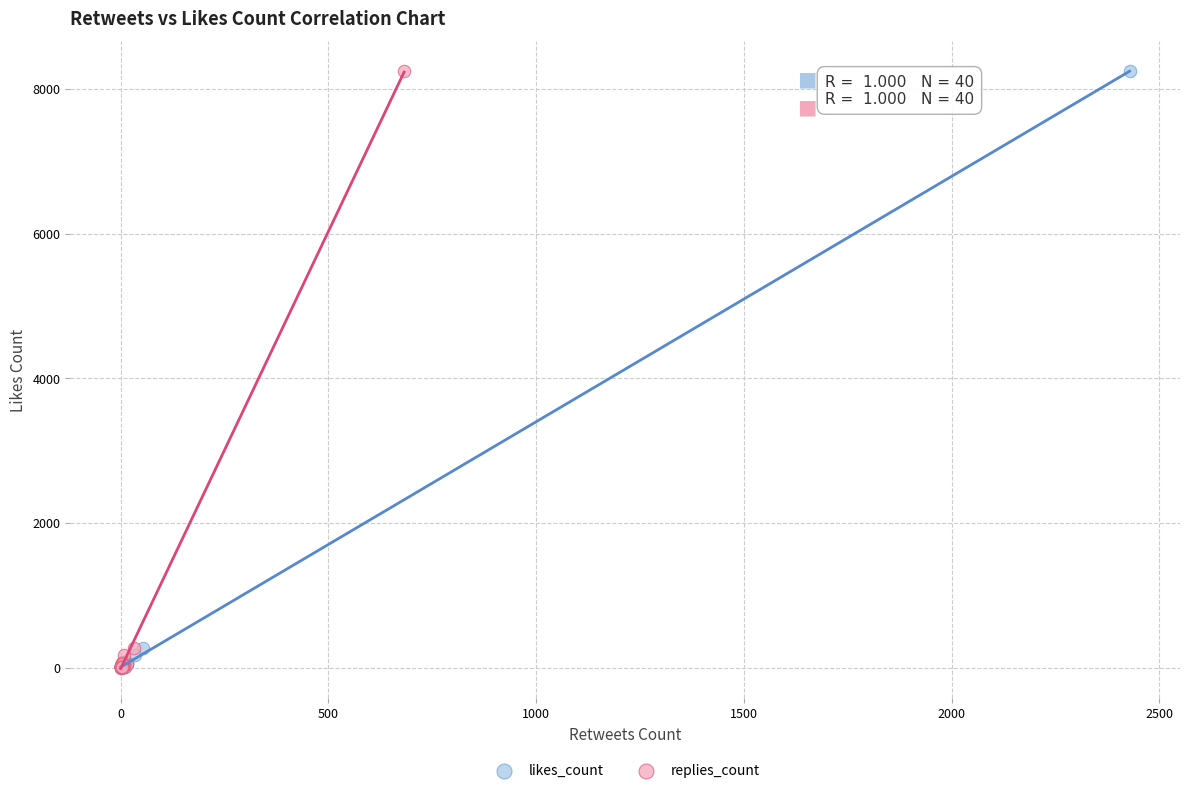

What are all the series names shown in the legend?

likes_count, replies_count